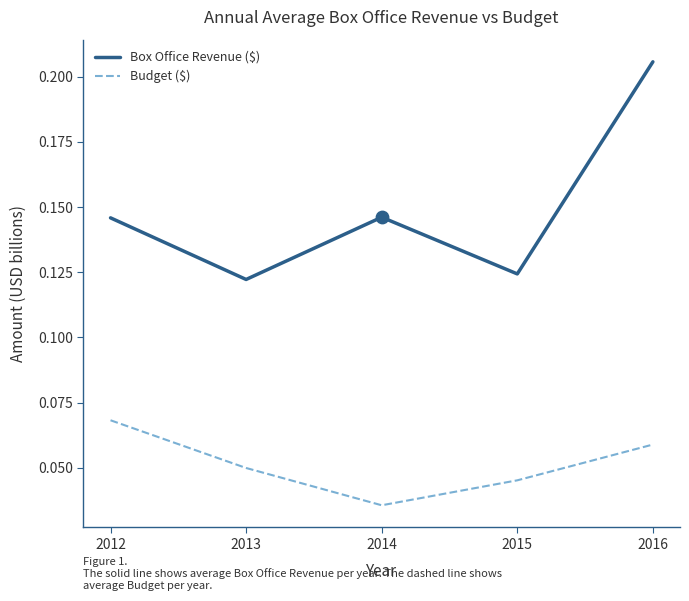

At which category is the sum across all series the highest?

2016